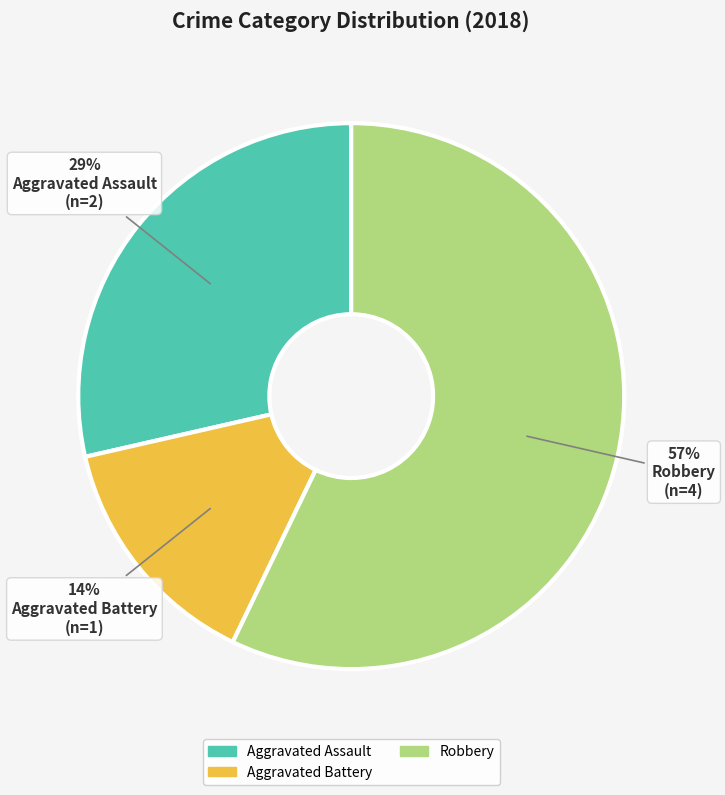

Combined, do Aggravated Assault and Robbery account for over 50%?

Yes